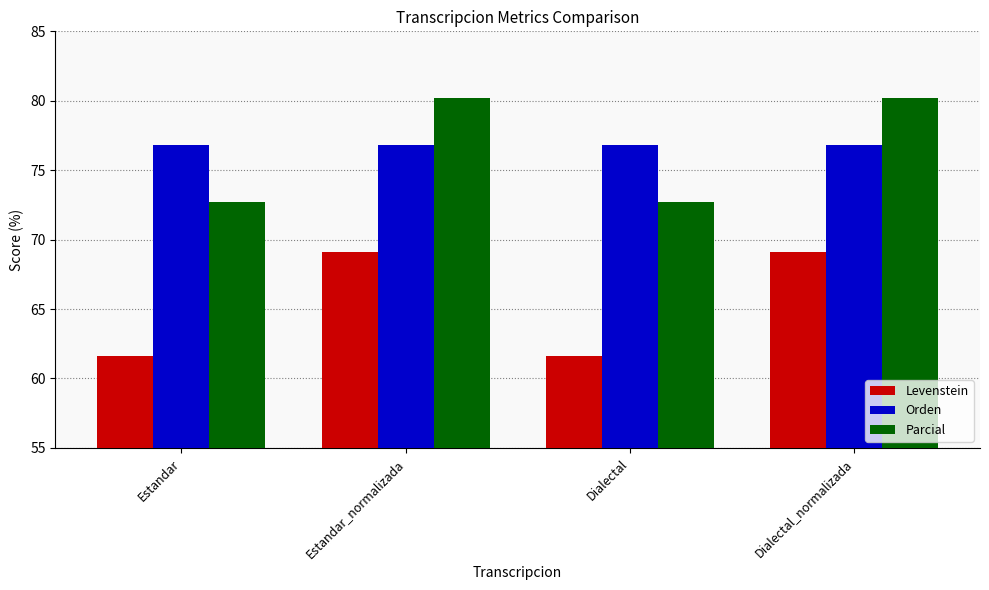

Which series has the widest spread of values?

Levenstein